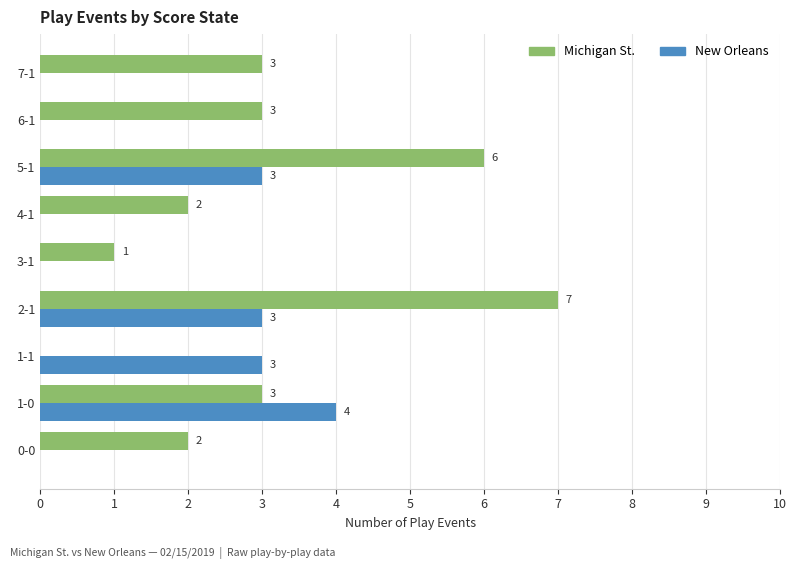

How many distinct data groups are displayed?

2